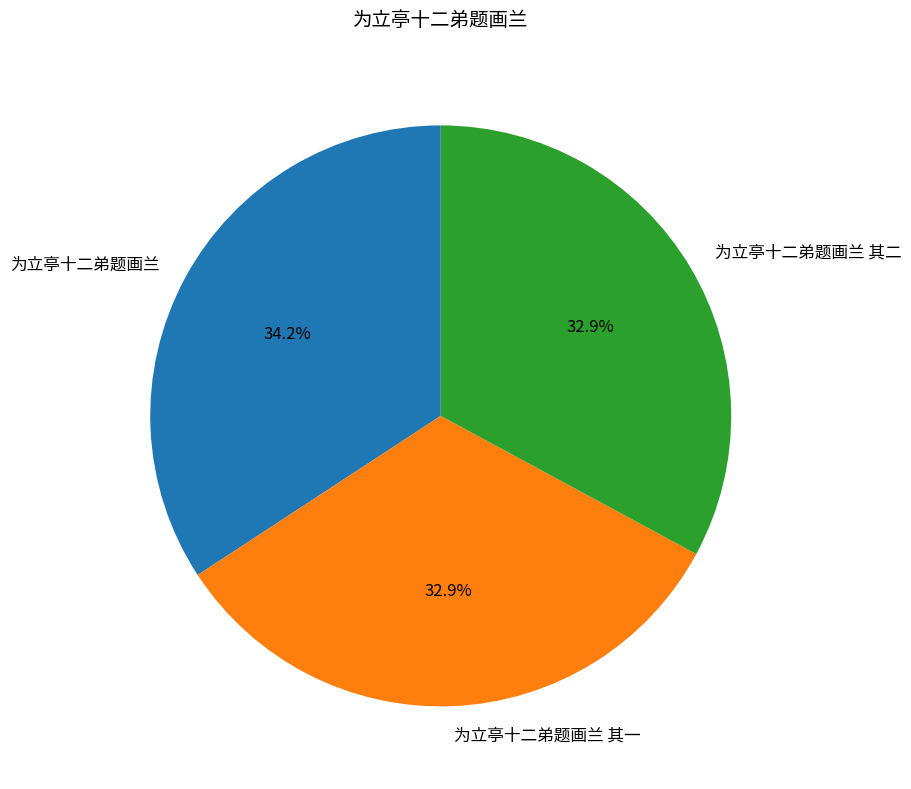

The 为立亭十二弟题画兰 slice represents 34% of the pie. True or false?

True